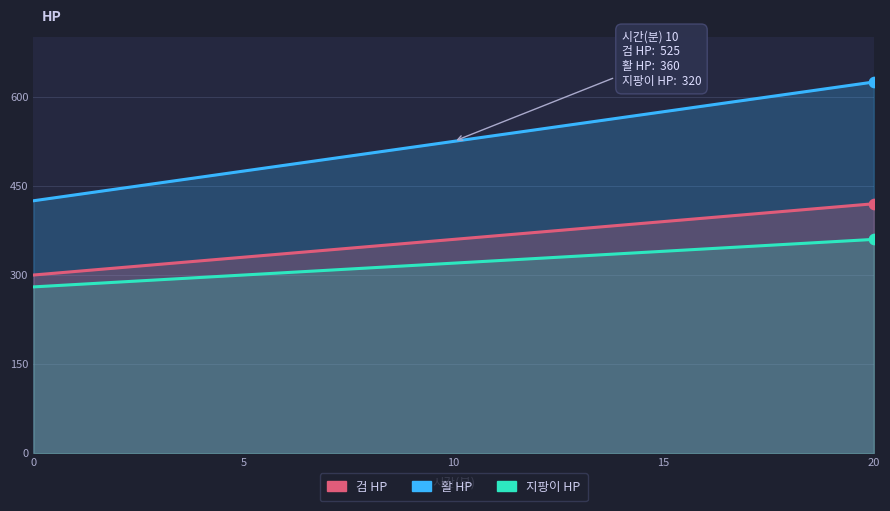

What is the total value across all series at 16?

1325